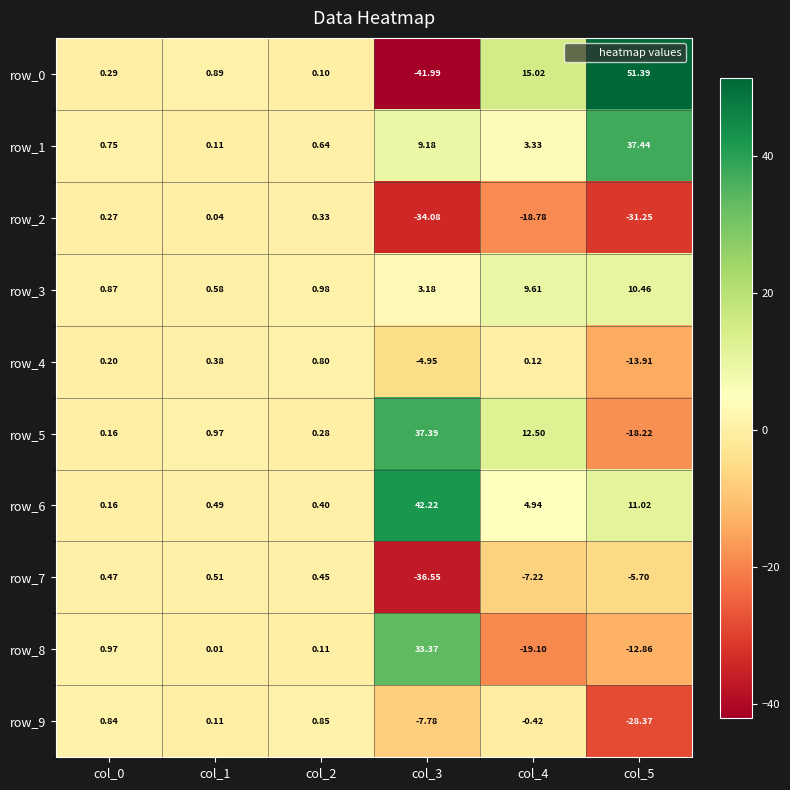

Is the value of row_2 at col_5 greater than the value of row_3 at col_0?

No